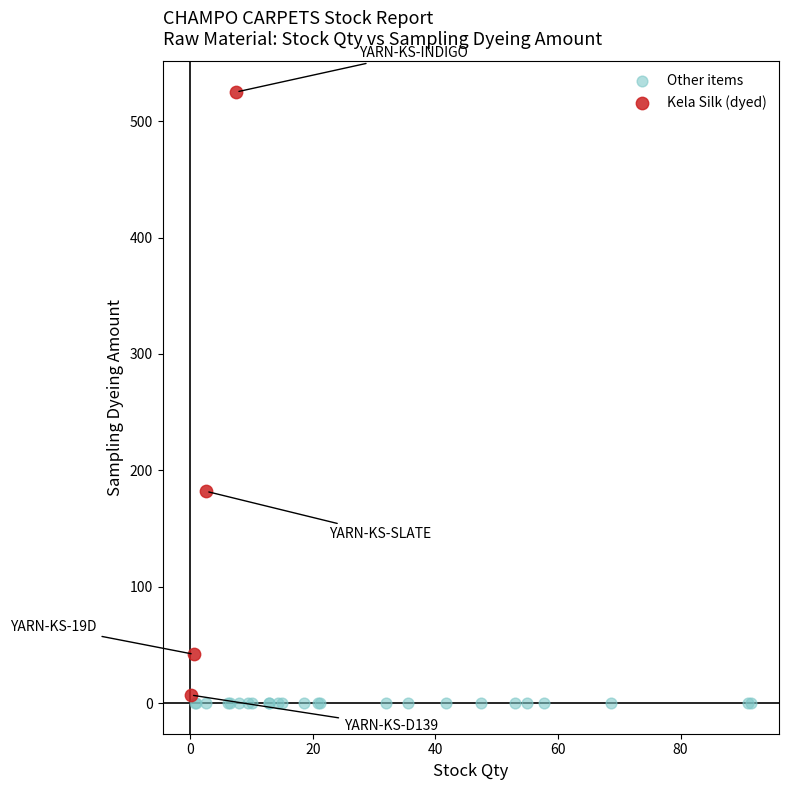

Which series reaches the maximum Y coordinate?

Kela Silk (dyed)